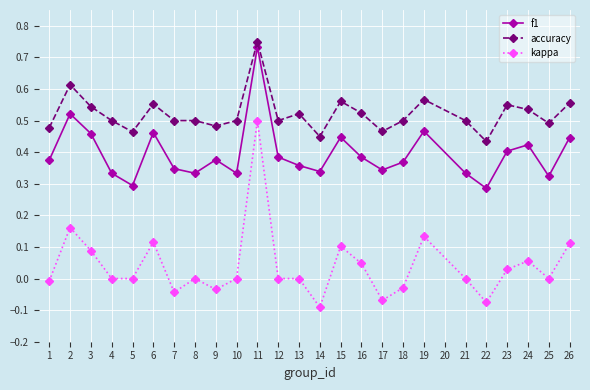

The f1 series shows 0.3 at 4. True or false?

True